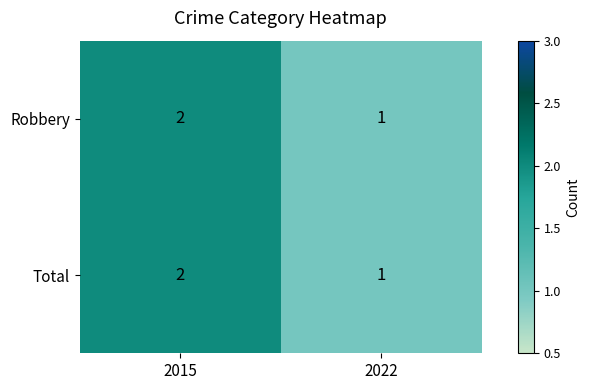

Reading left to right, extract all data points from this chart.

Robbery: 2015=2	2022=1
Total: 2015=2	2022=1